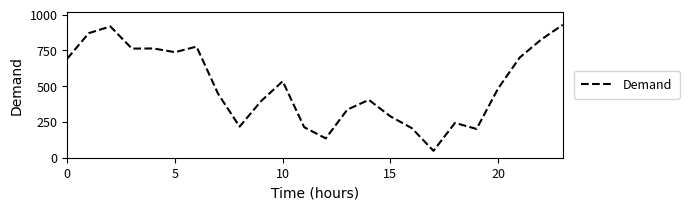

What is the smallest value displayed?

48